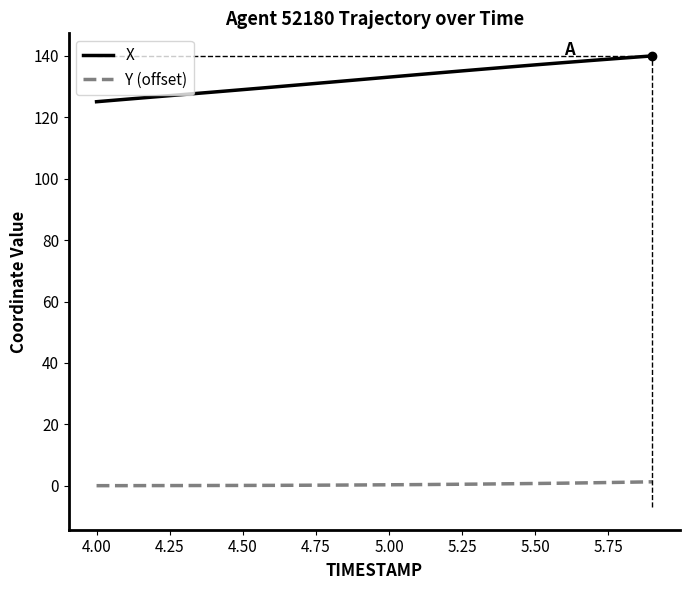

What is the difference between the maximum and minimum values in the X series?

14.9